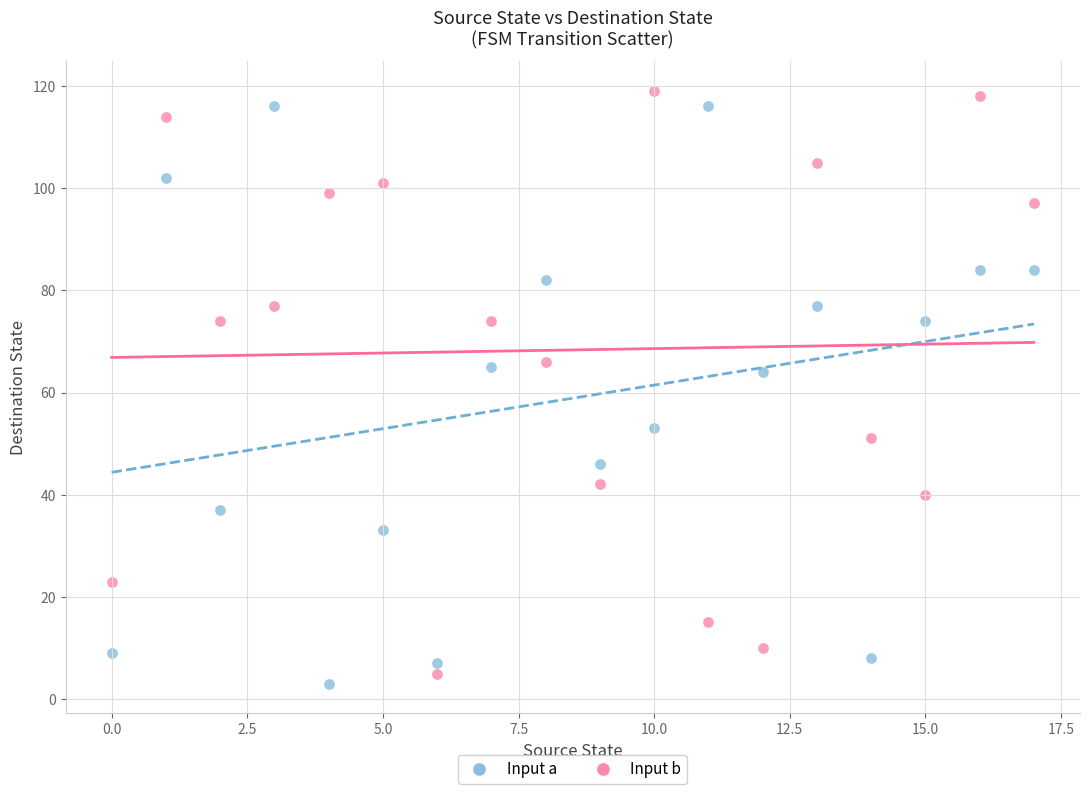

Across all data points, what is the range of Y values (max minus min)?

116